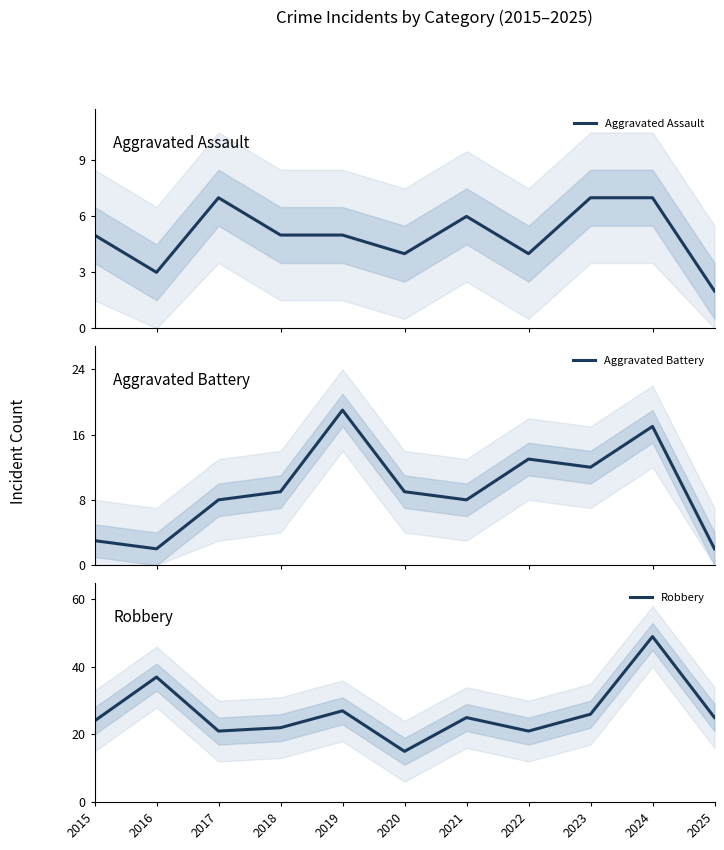

The value of Aggravated Battery at 2016 is 2. True or false?

True